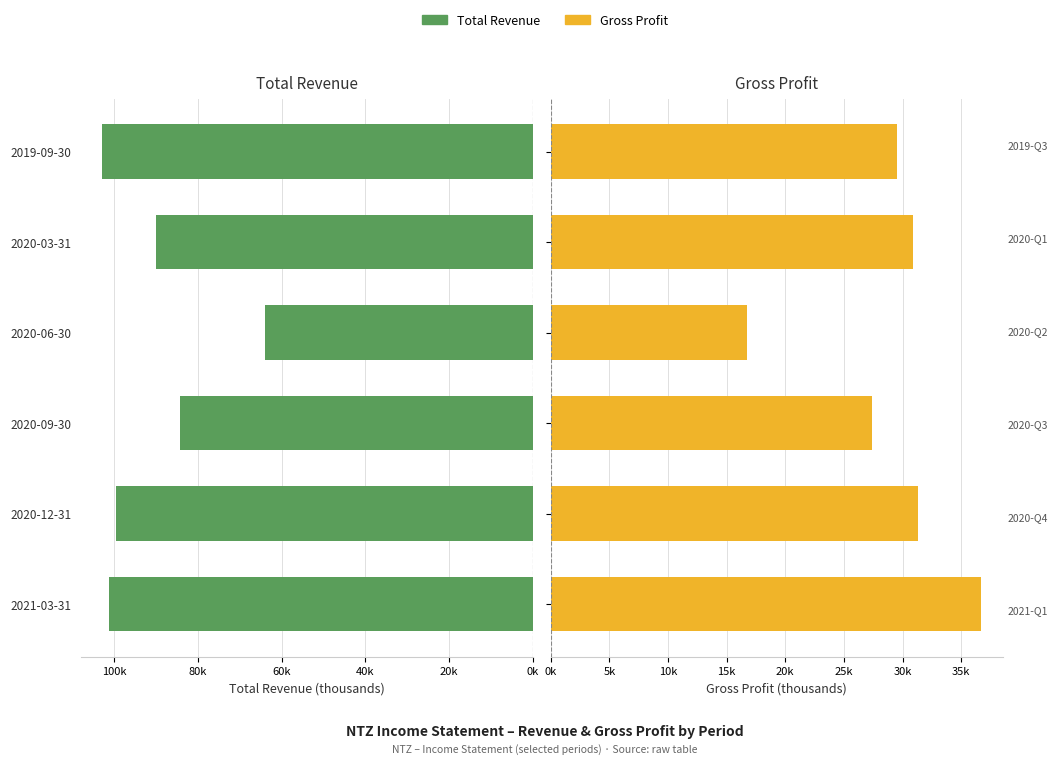

Which series has the largest total across all categories?

Total Revenue